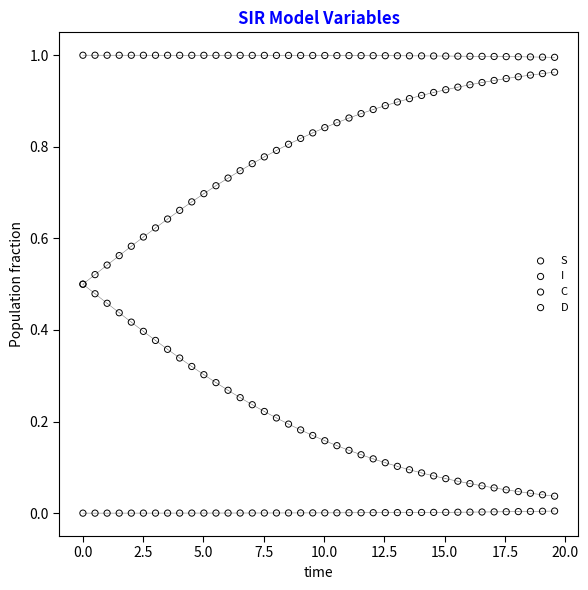

What are all the series names shown in the legend?

S, I, C, D